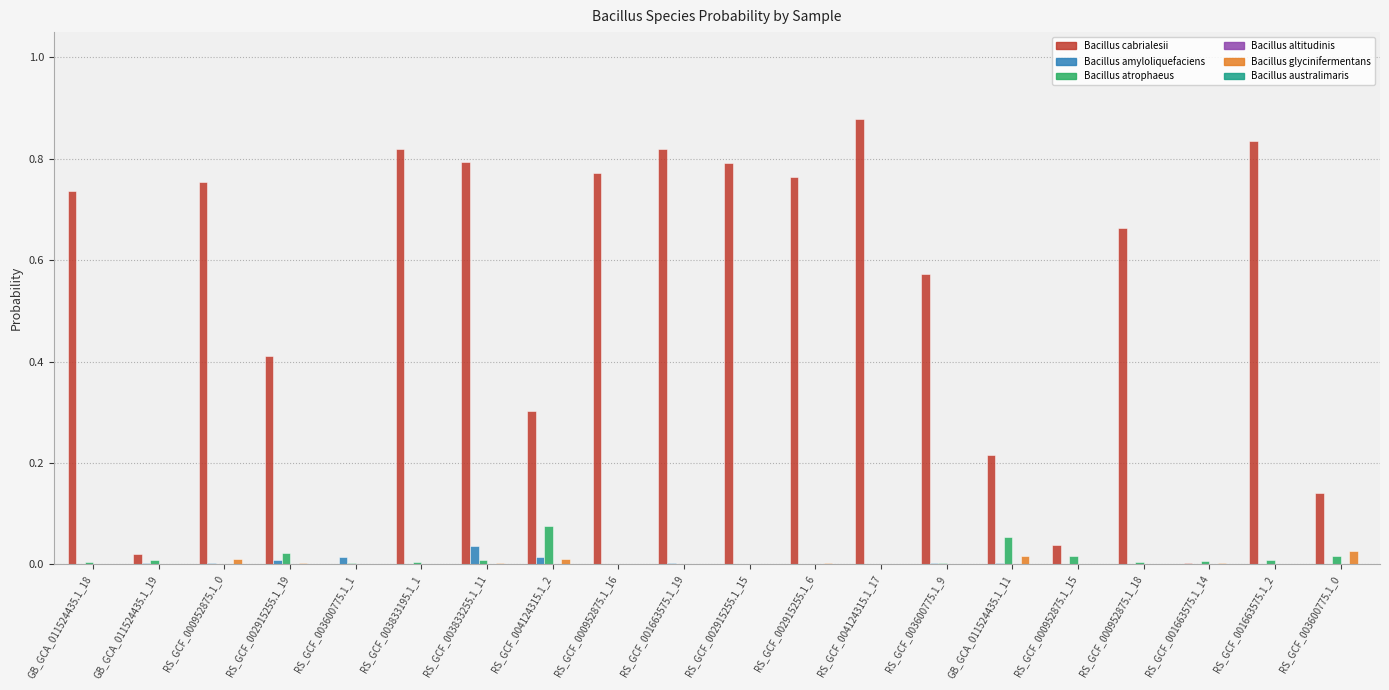

Which series changed the most between RS_GCF_003833195.1_1 and RS_GCF_003600775.1_0?

Bacillus cabrialesii